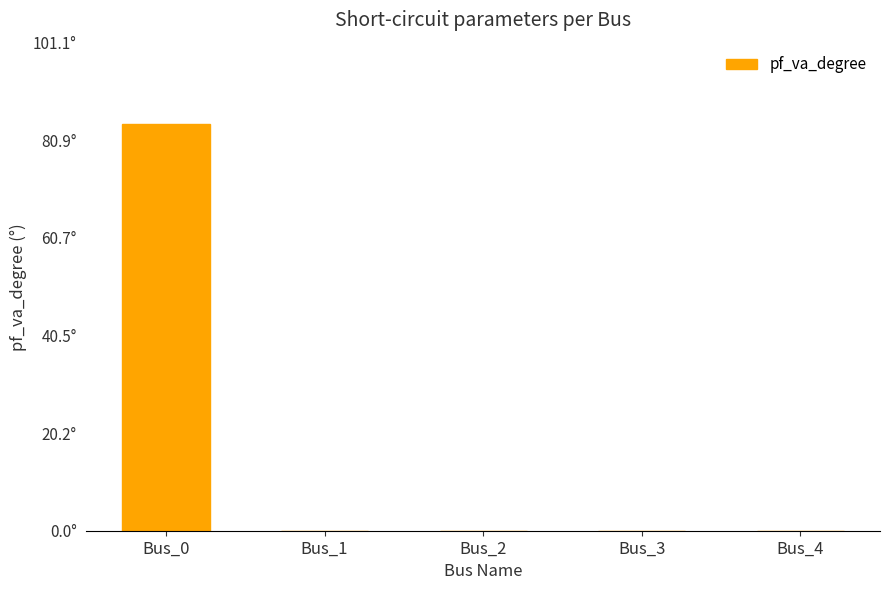

True or false: the data shows 0.0 at Bus_1.

True